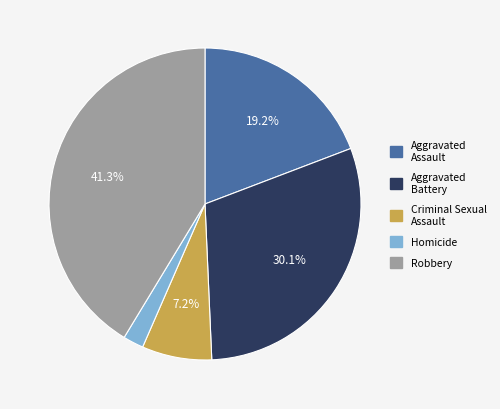

What is the ratio of the value at Aggravated Assault to the value at Aggravated Battery?

0.6